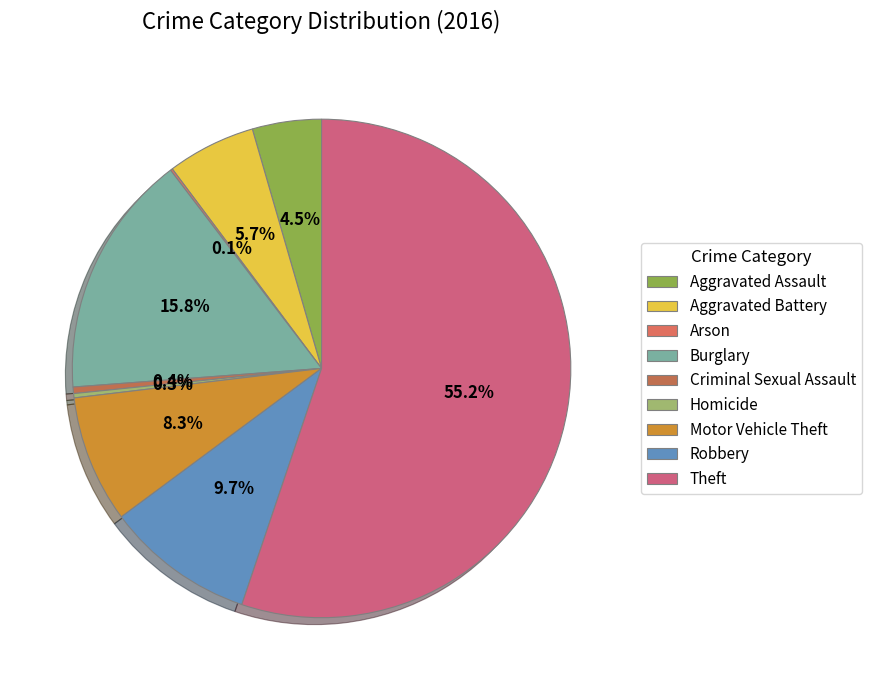

To the nearest percent, what is the difference between the largest and smallest slice percentages?

55%